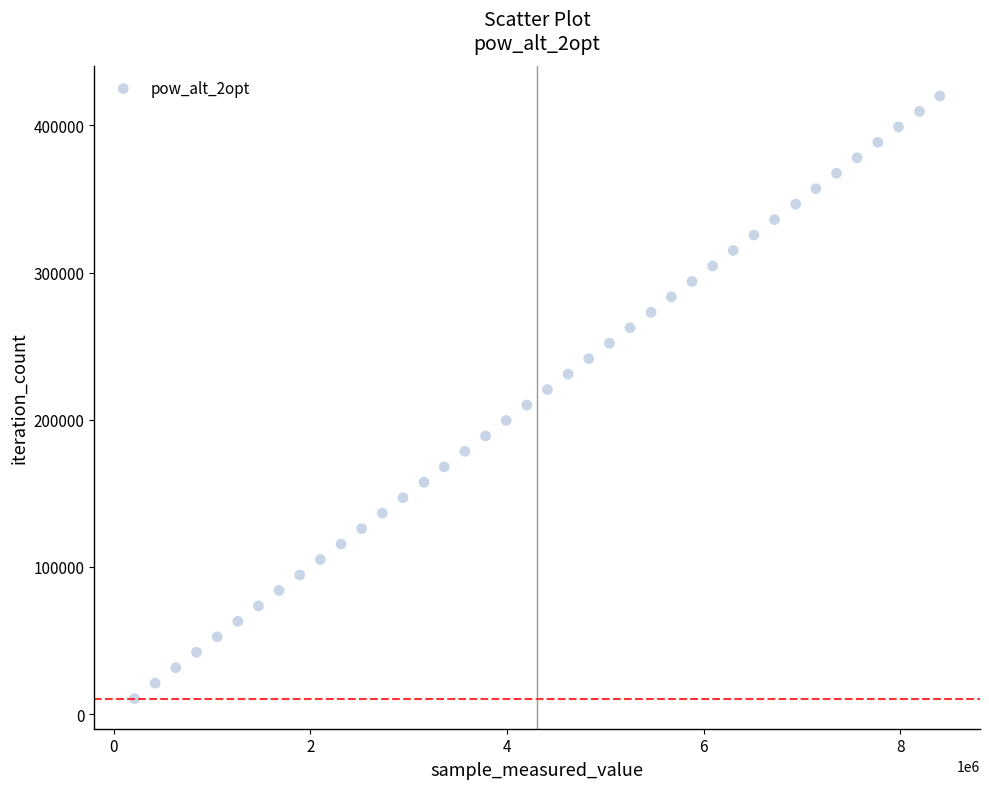

What is the range of X values (max minus min)?

8190000